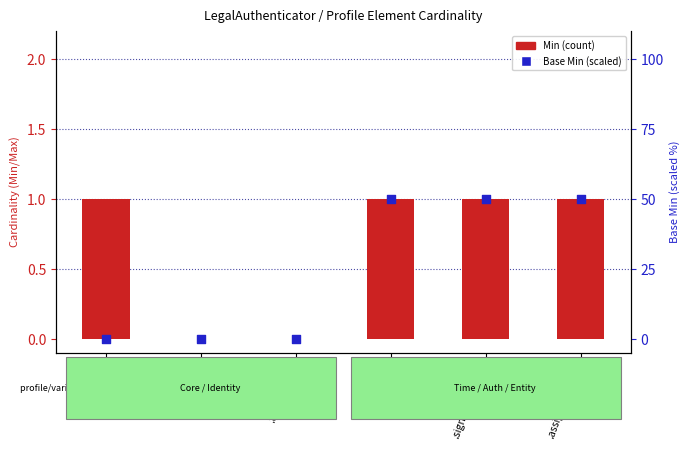

What are all the series names shown in the legend?

Min, Base Min